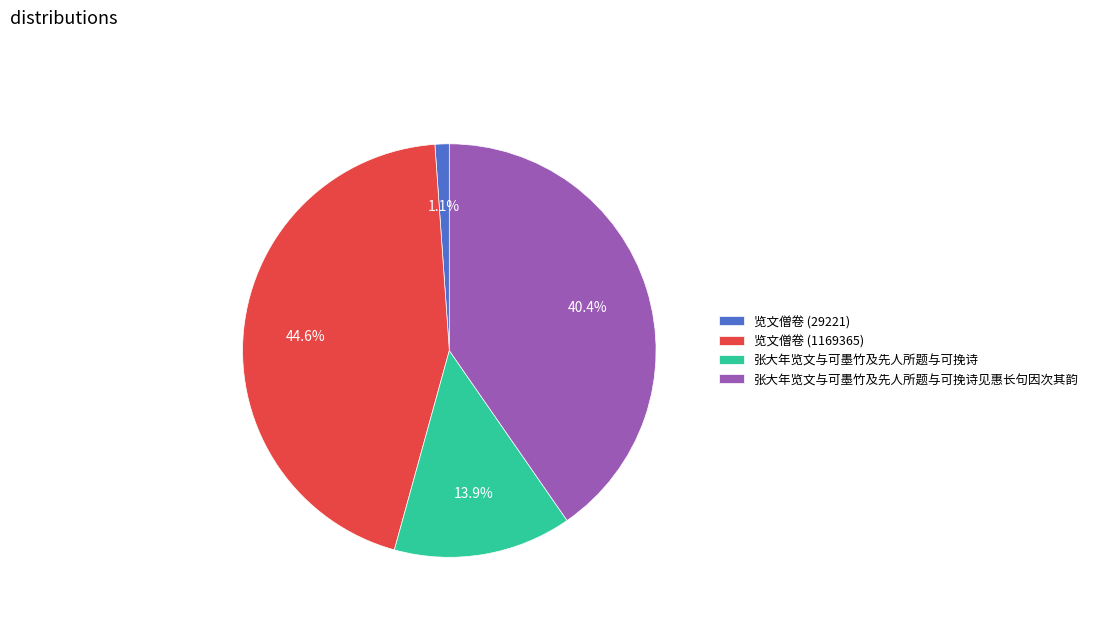

What is the ratio of the value at 张大年览文与可墨竹及先人所题与可挽诗 to the value at 览文僧卷 (1169365)?

0.3